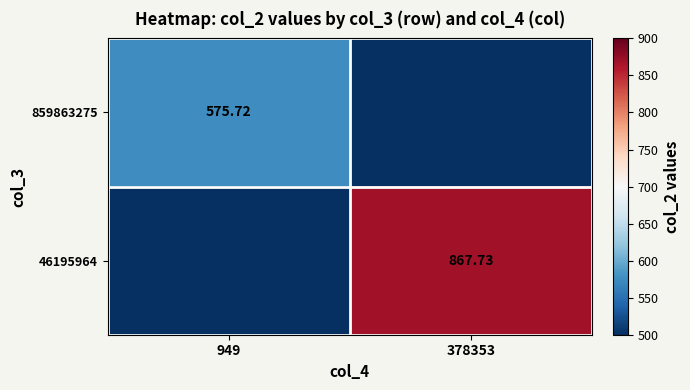

List the series in order of their peak value, lowest first.

859863275, 46195964